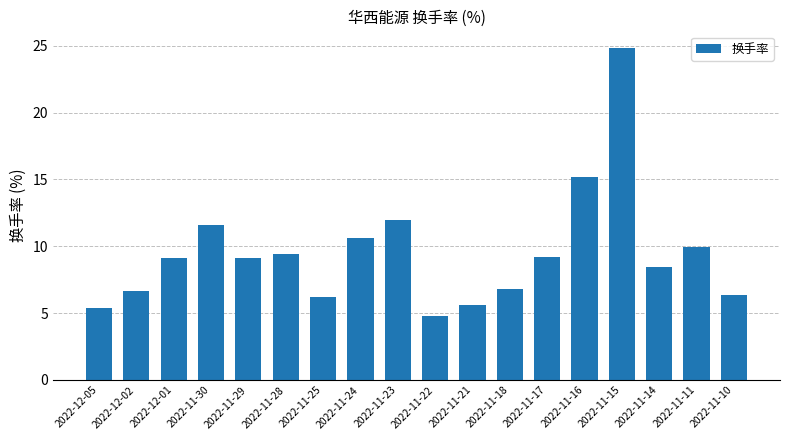

What is the value of the 6th bar from the left?

9.4